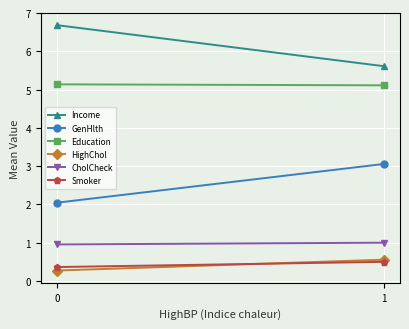

Reading left to right, what are all the values shown in this chart?

Income: 6.7	5.6
GenHlth: 2.0	3.1
Education: 5.1	5.1
HighChol: 0.3	0.6
CholCheck: 1.0	1.0
Smoker: 0.4	0.5